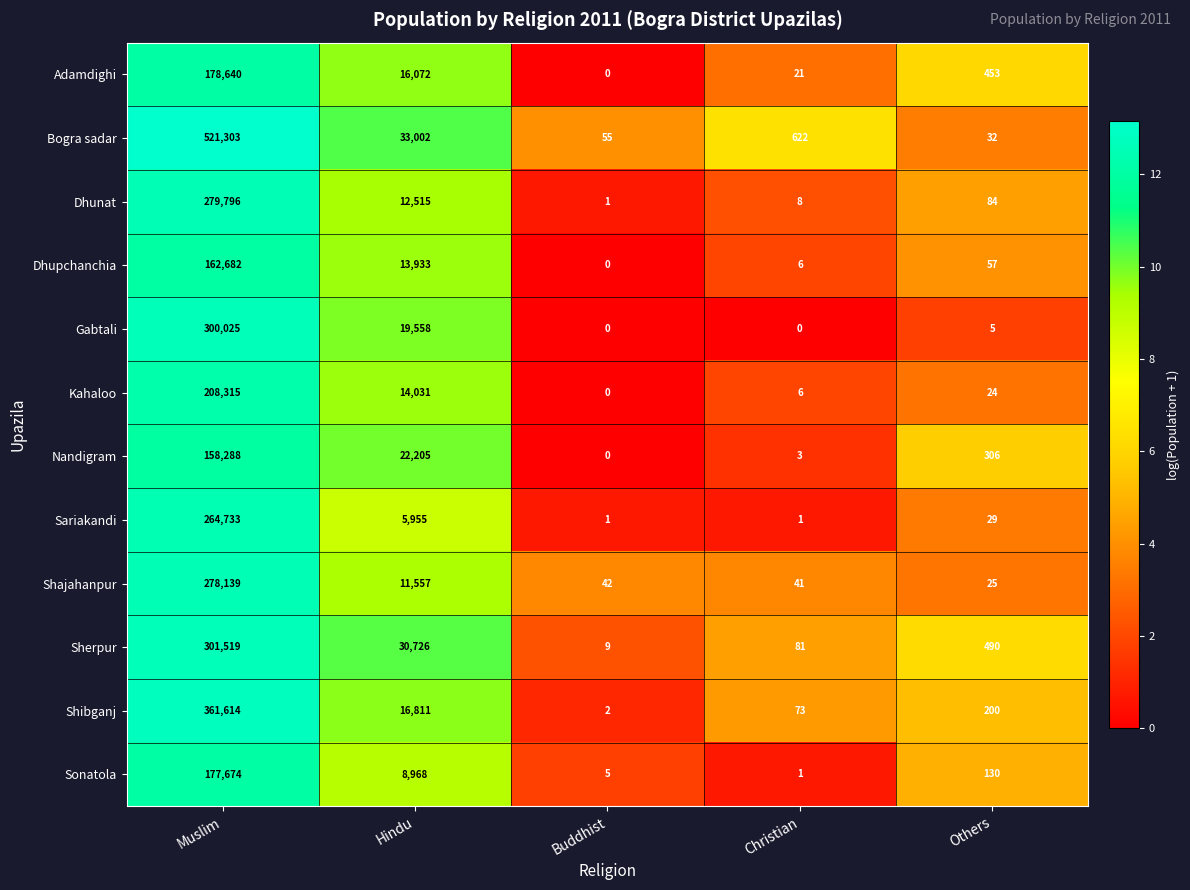

At how many categories does at least one series exceed 7?

5